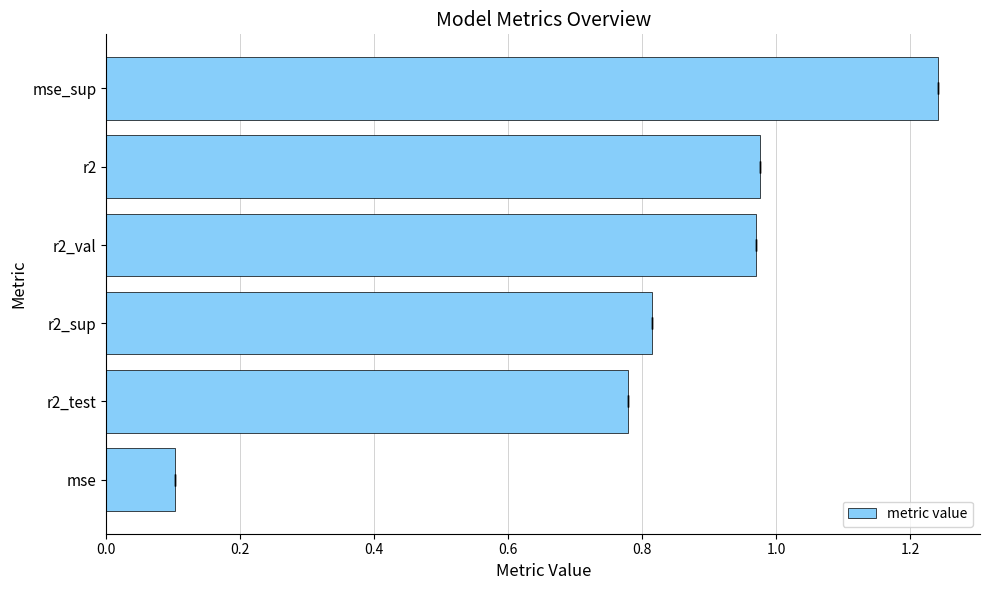

How many bars are there in total?

6